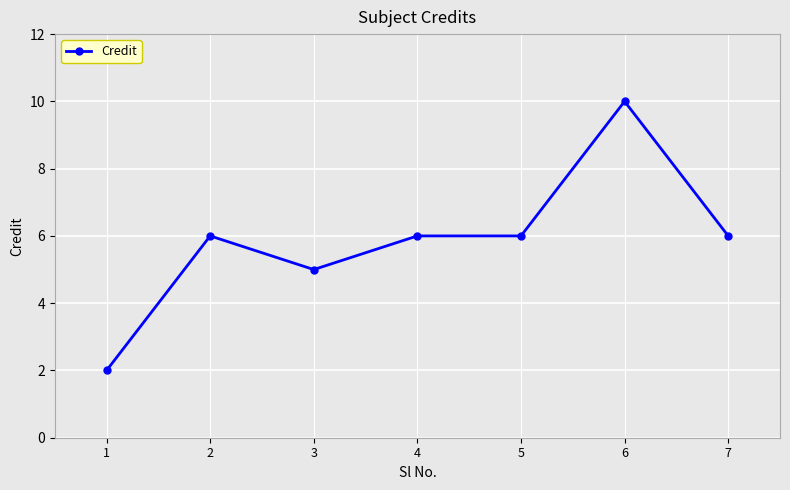

What is the approximate value at 5?

6